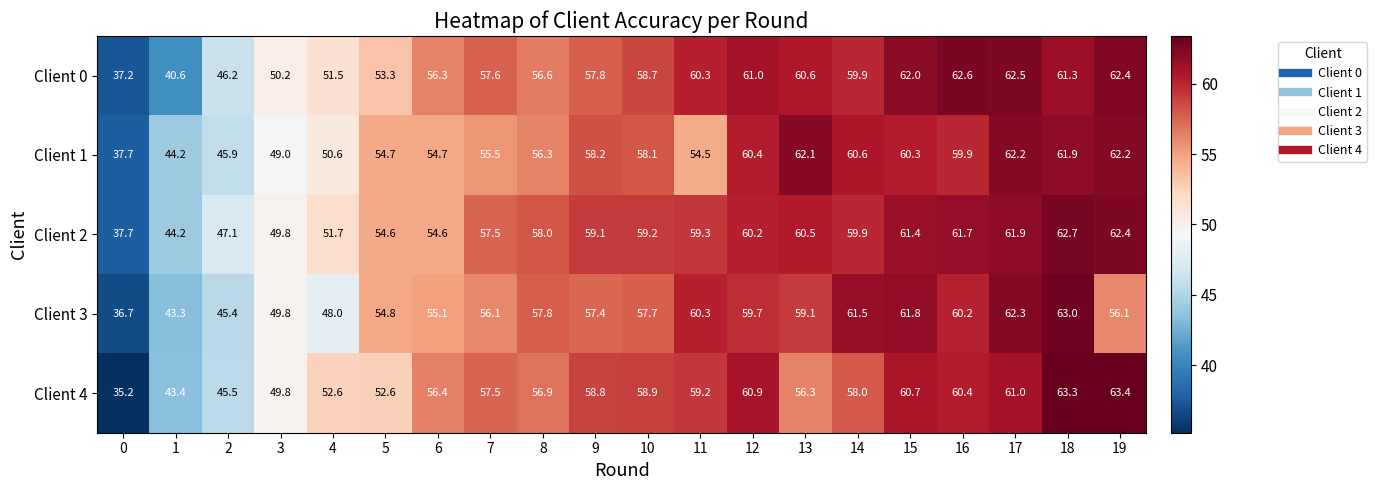

What is the difference between the Client 0 values at 10 and 16?

3.9